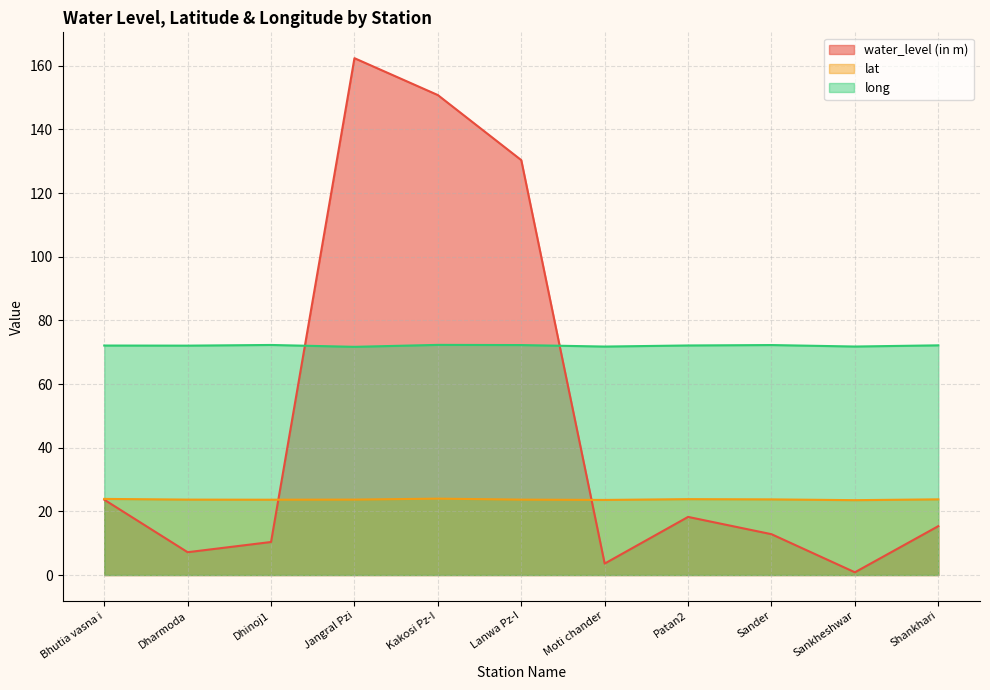

How many lines are shown in the chart?

3